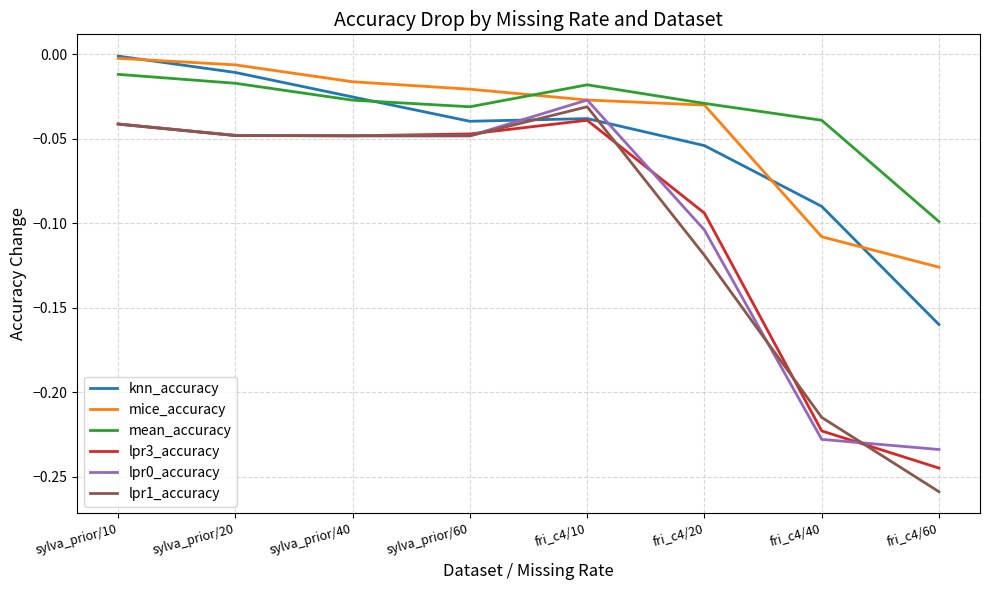

What position from the left is fri_c4/60?

8